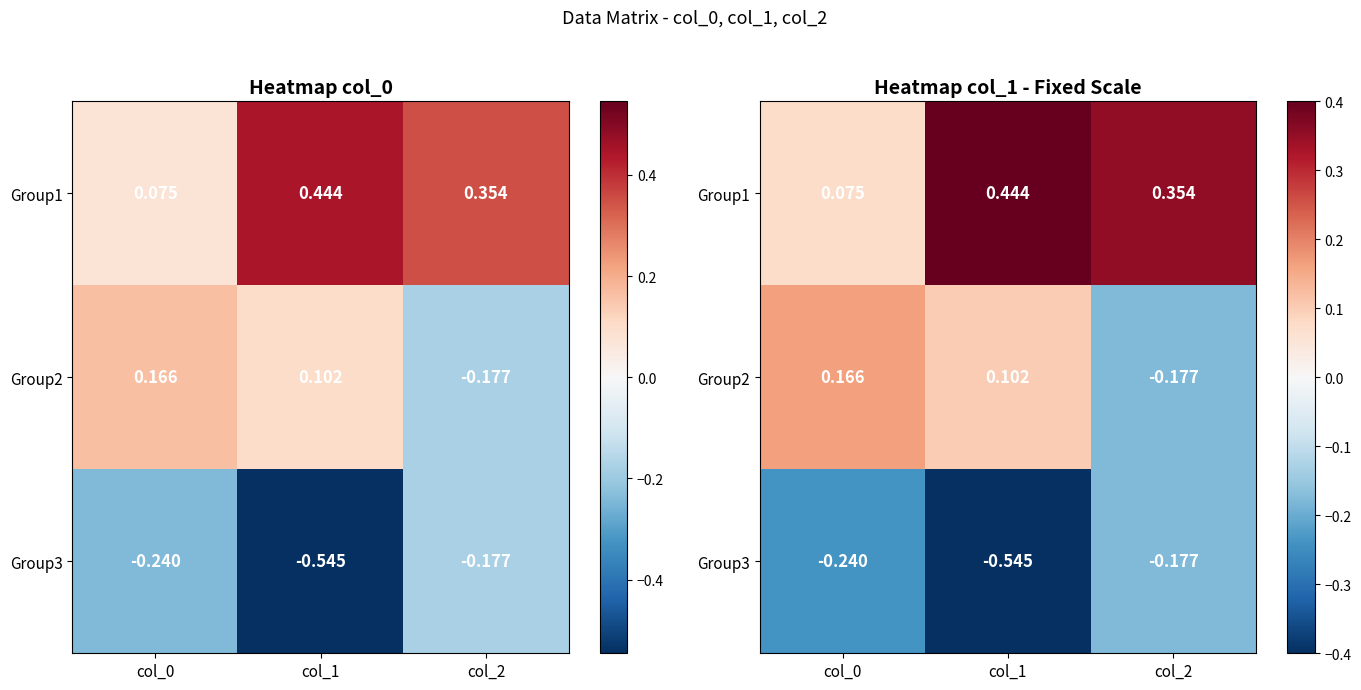

At which label does Group3 reach its peak?

col_2